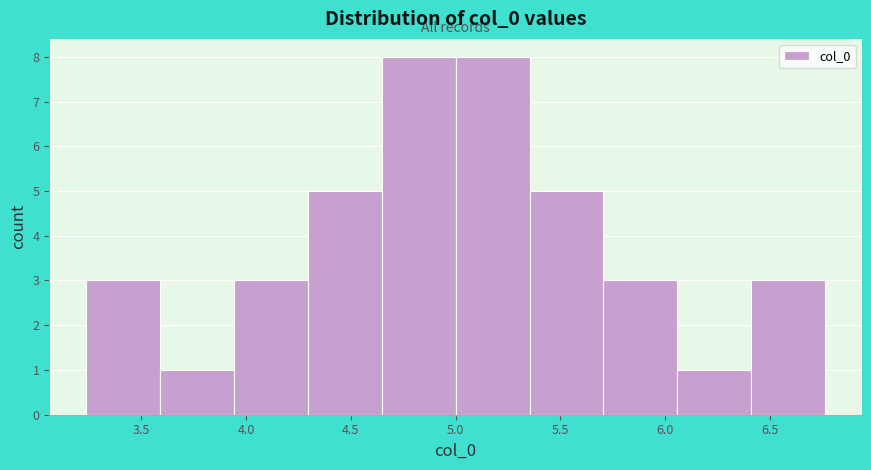

Reading left to right, transcribe this chart: for each bar, give the range it covers on the x-axis and its height. Neither the bar edges nor the heights are printed on the chart, so give them approximately, as read against the axes.

3.25 to 3.60: 3
3.60 to 3.95: 1
3.95 to 4.30: 3
4.30 to 4.65: 5
4.65 to 5.00: 8
5.00 to 5.35: 8
5.35 to 5.70: 5
5.70 to 6.05: 3
6.05 to 6.40: 1
6.40 to 6.75: 3